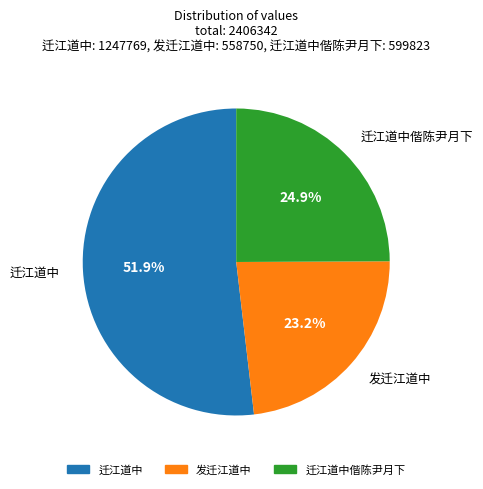

How many segments does this pie chart have?

3